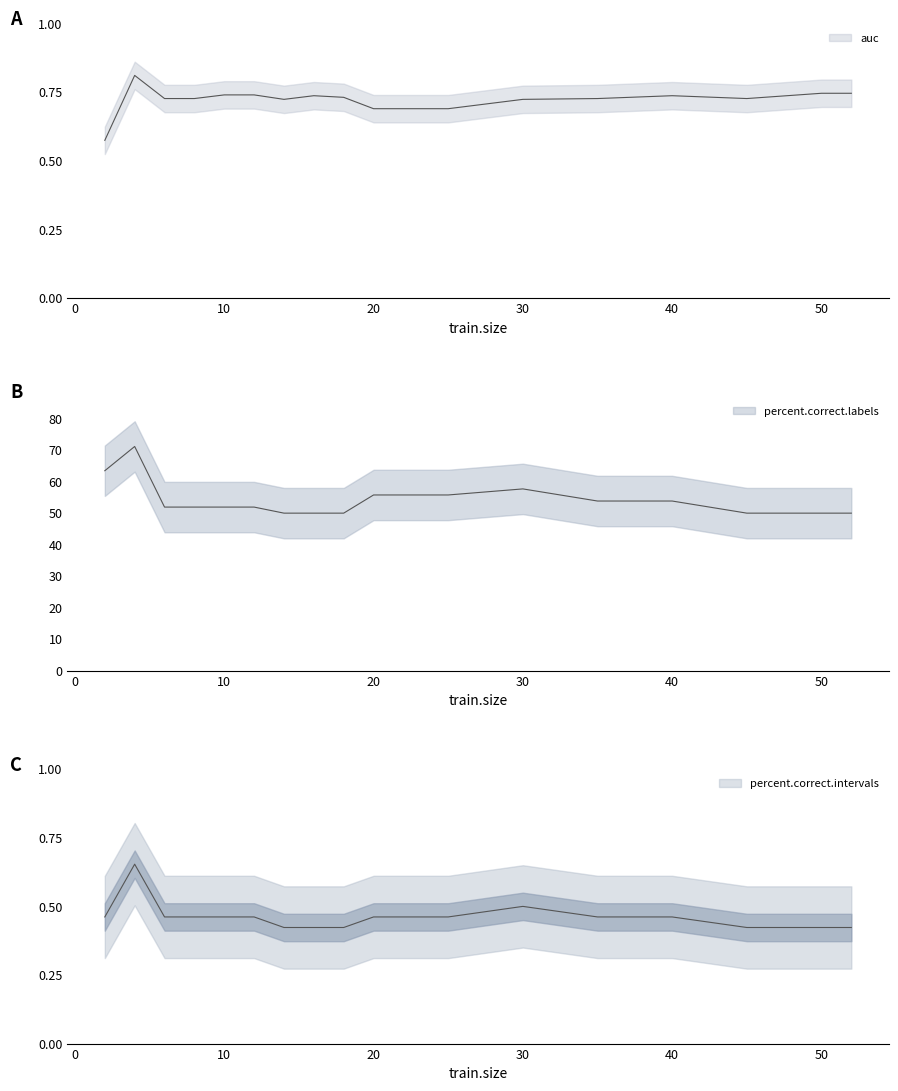

What is the sum of the percent.correct.labels values at 45 and 12?

101.9